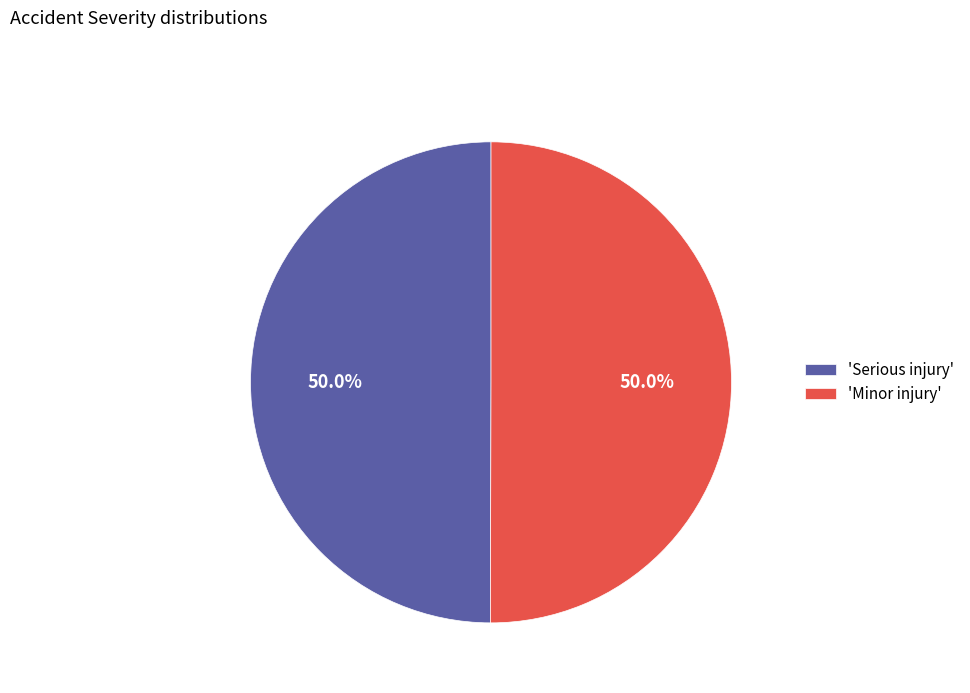

Is the sum of 'Serious injury' and 'Minor injury' greater than half?

Yes